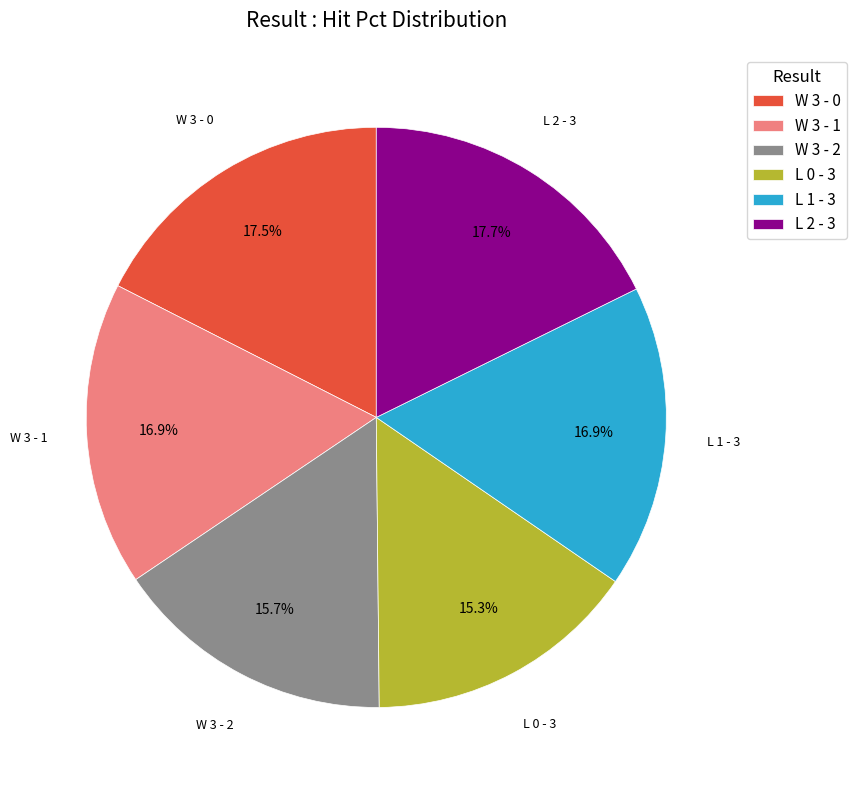

Is it true that L 1 - 3 is 17% of the pie?

True